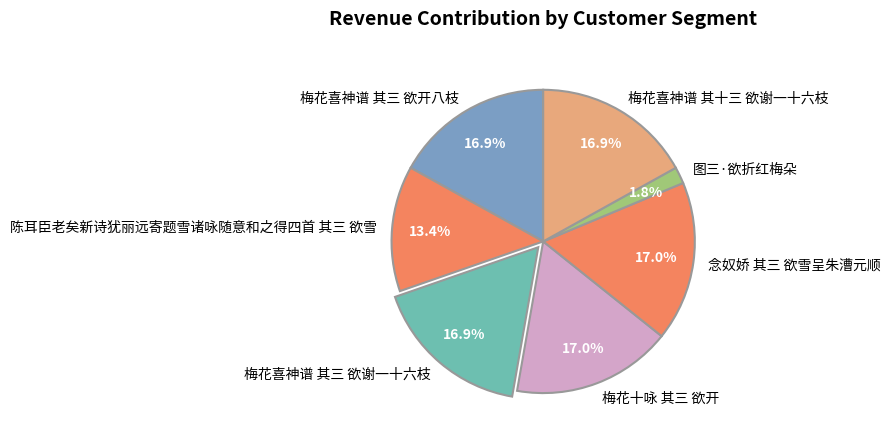

How many segments does this pie chart have?

7